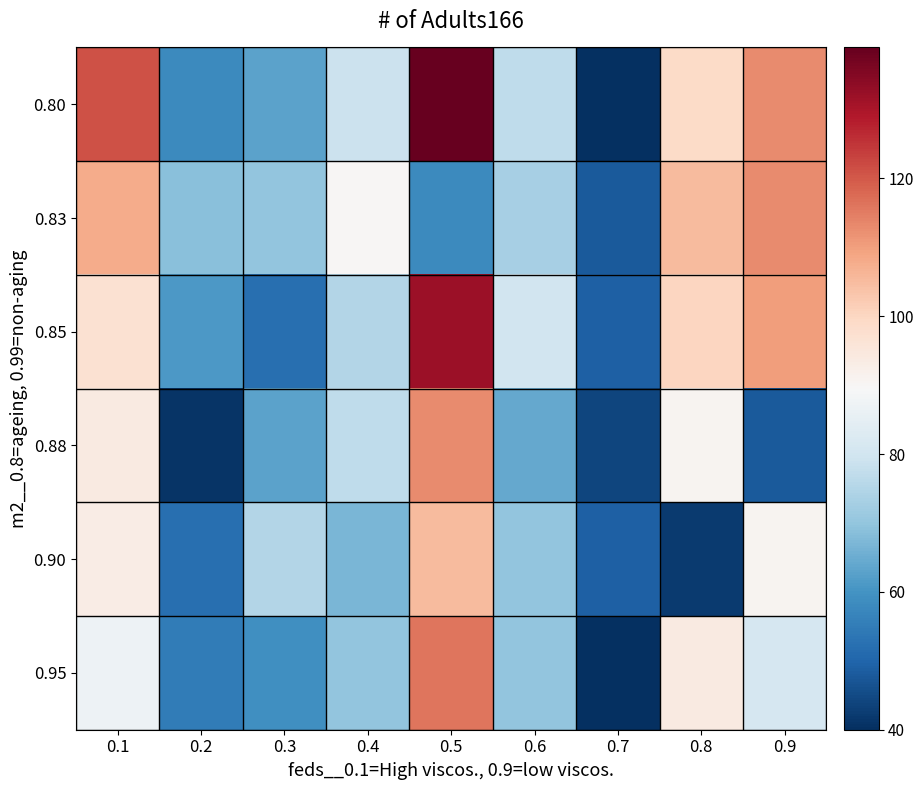

Reading left to right, what are all the values shown in this chart?

0.80: 0.1=121	0.2=58	0.3=63	0.4=79	0.5=139	0.6=77	0.7=40	0.8=99	0.9=113
0.83: 0.1=108	0.2=69	0.3=70	0.4=90	0.5=58	0.6=73	0.7=48	0.8=105	0.9=113
0.85: 0.1=97	0.2=61	0.3=52	0.4=75	0.5=132	0.6=80	0.7=49	0.8=100	0.9=110
0.88: 0.1=94	0.2=41	0.3=63	0.4=77	0.5=113	0.6=64	0.7=44	0.8=91	0.9=48
0.90: 0.1=93	0.2=52	0.3=75	0.4=67	0.5=105	0.6=70	0.7=49	0.8=42	0.9=91
0.95: 0.1=87	0.2=55	0.3=59	0.4=70	0.5=116	0.6=70	0.7=40	0.8=94	0.9=81